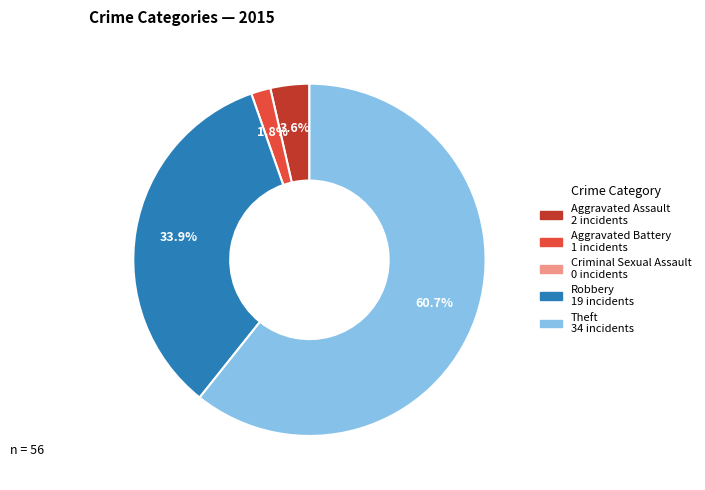

Which category has the biggest portion of the pie?

Theft